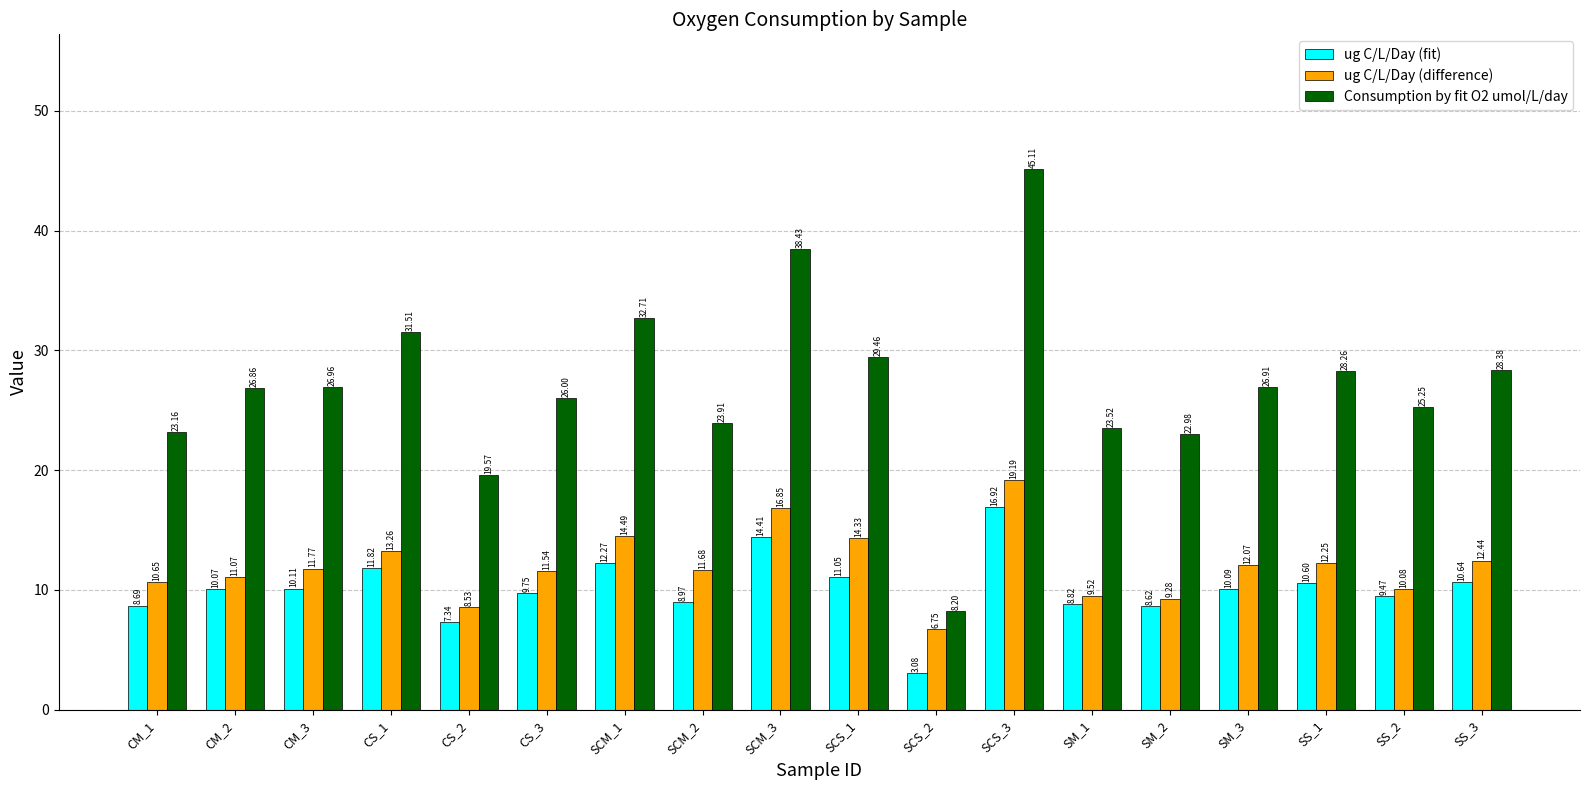

What is the difference between the maximum and second lowest values in the Consumption by fit O2 umol/L/day series?

25.5